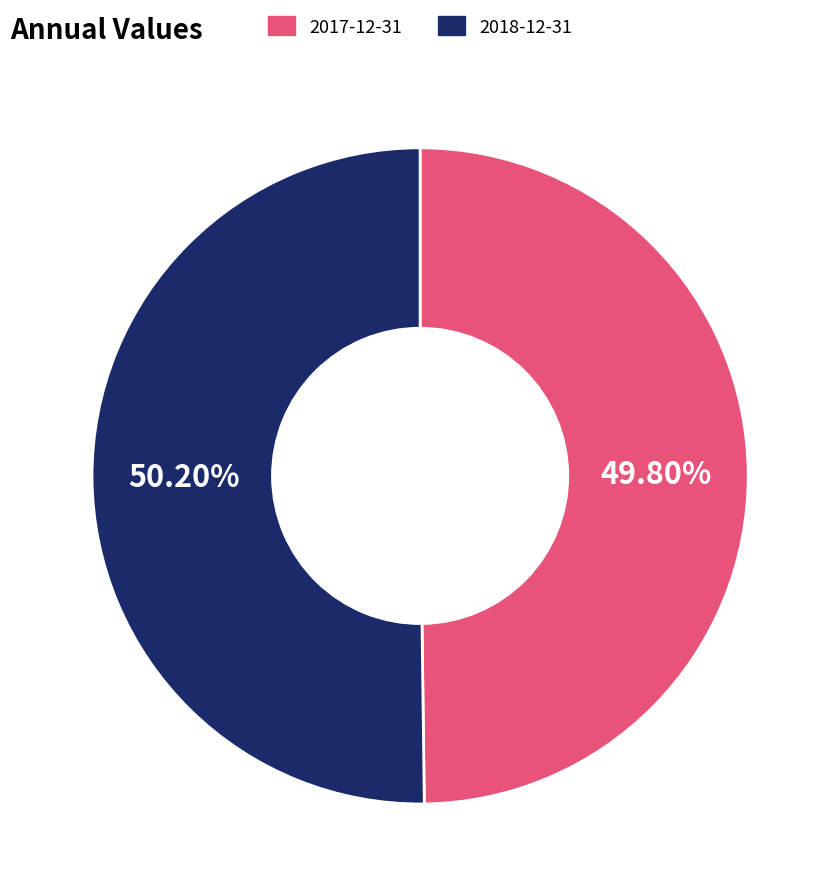

Count the number of slices in the pie.

2